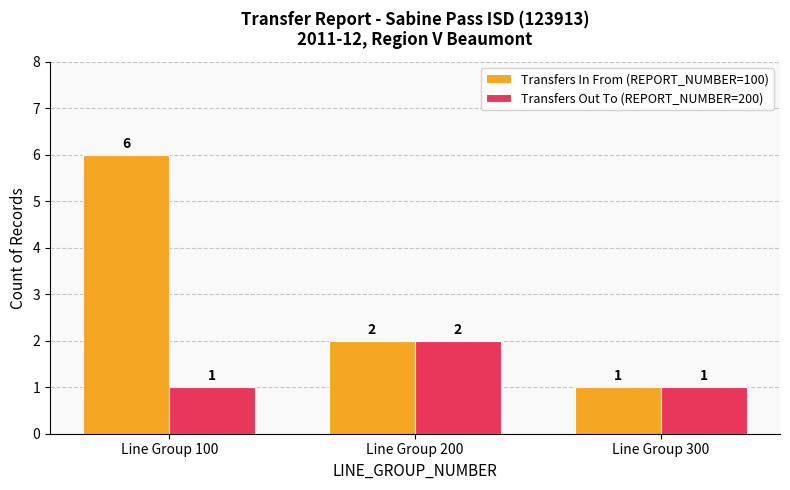

What is the average value of the Transfers In From (REPORT_NUMBER=100) series?

3